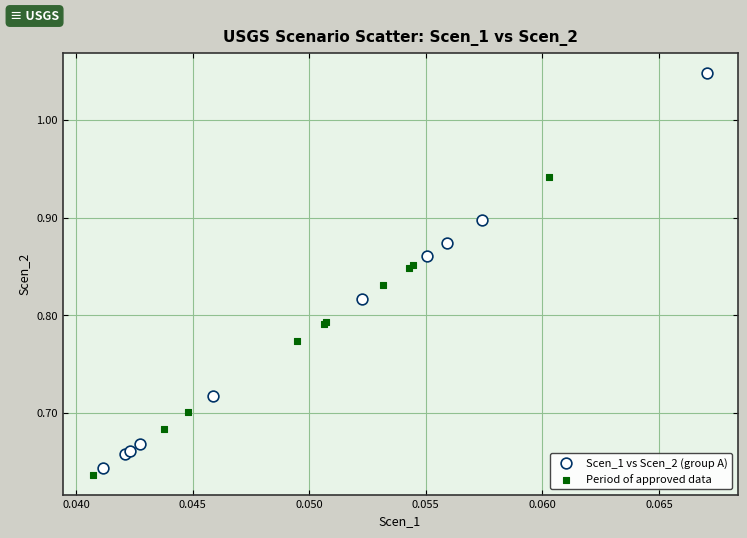

What are all the series names shown in the legend?

Scen_1 vs Scen_2 (group A), Period of approved data